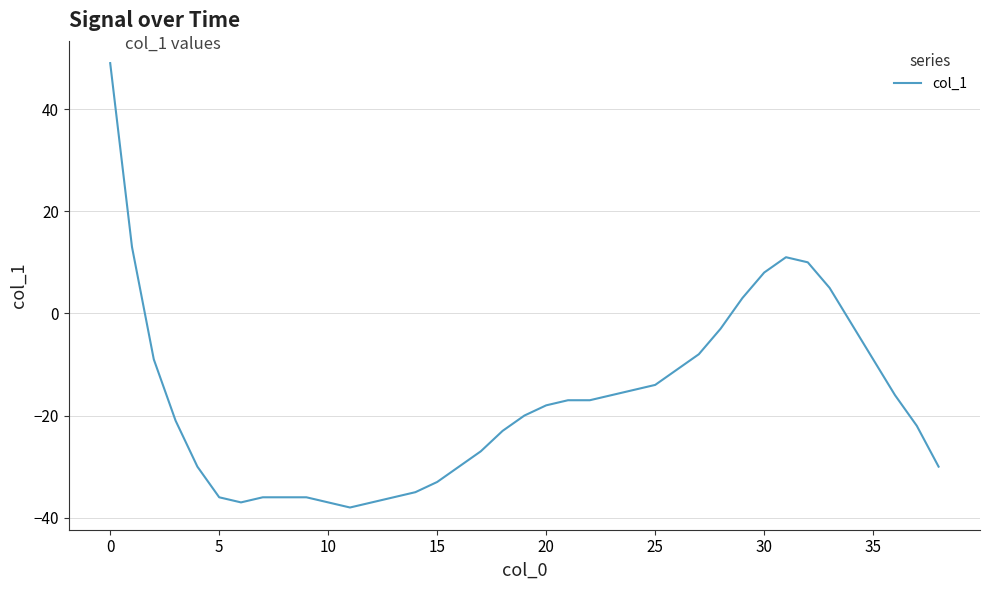

What is the difference between the second highest and minimum values?

51